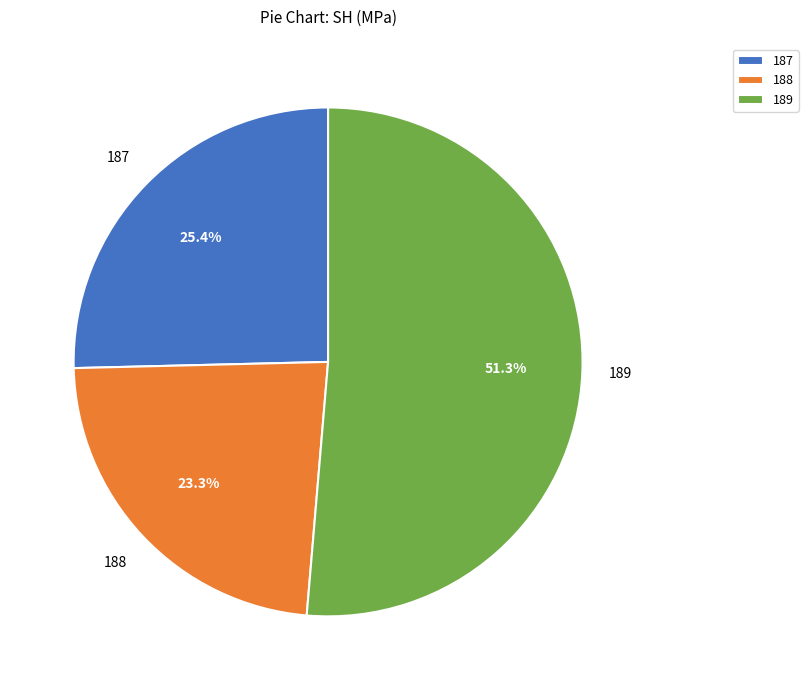

To the nearest percent, what is the combined percentage of 187 and 189?

77%